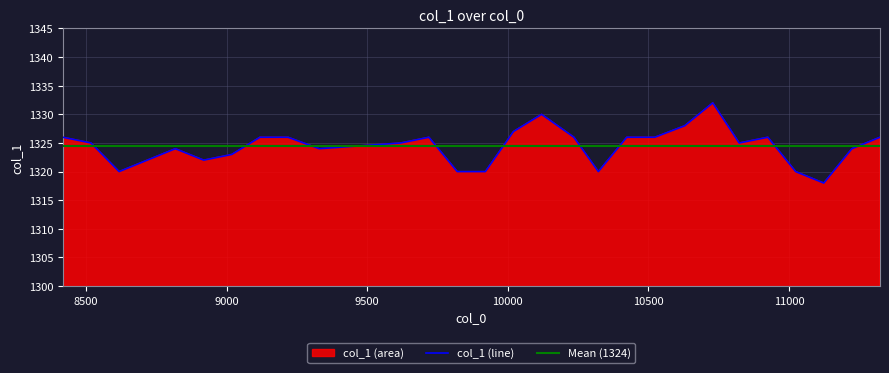

What is the minimum value for col_1 (line)?

1318